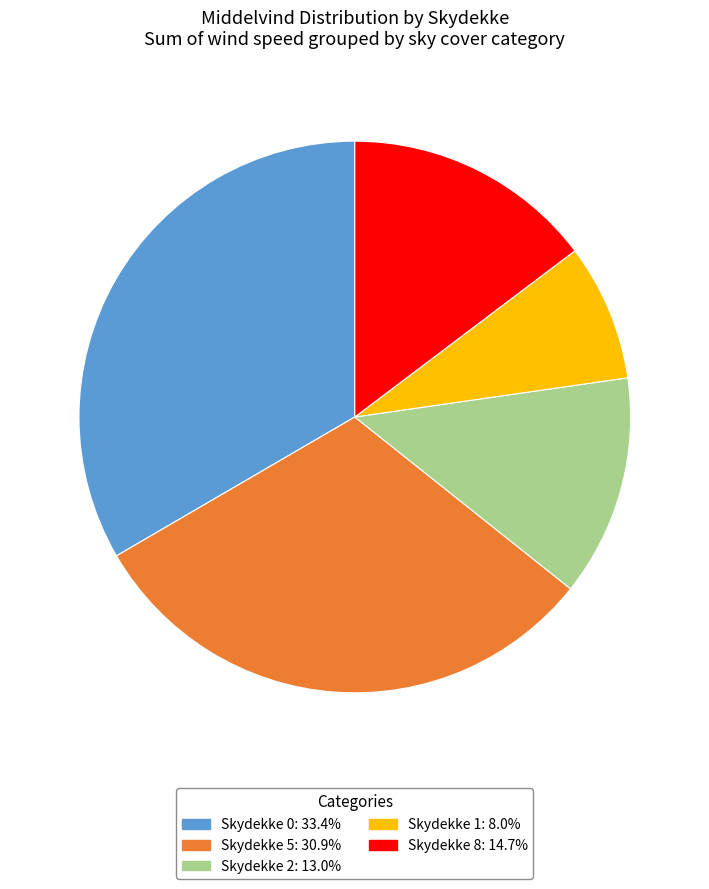

Approximately how many times larger is the value at Skydekke 0: 33.4% compared to Skydekke 8: 14.7%?

2.3